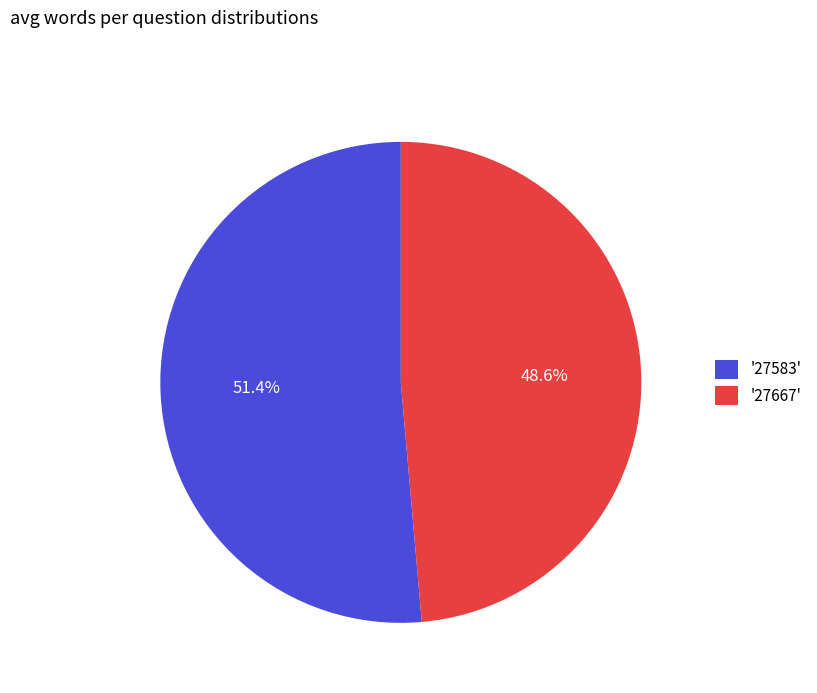

Rank the categories by value from highest to lowest.

'27583', '27667'